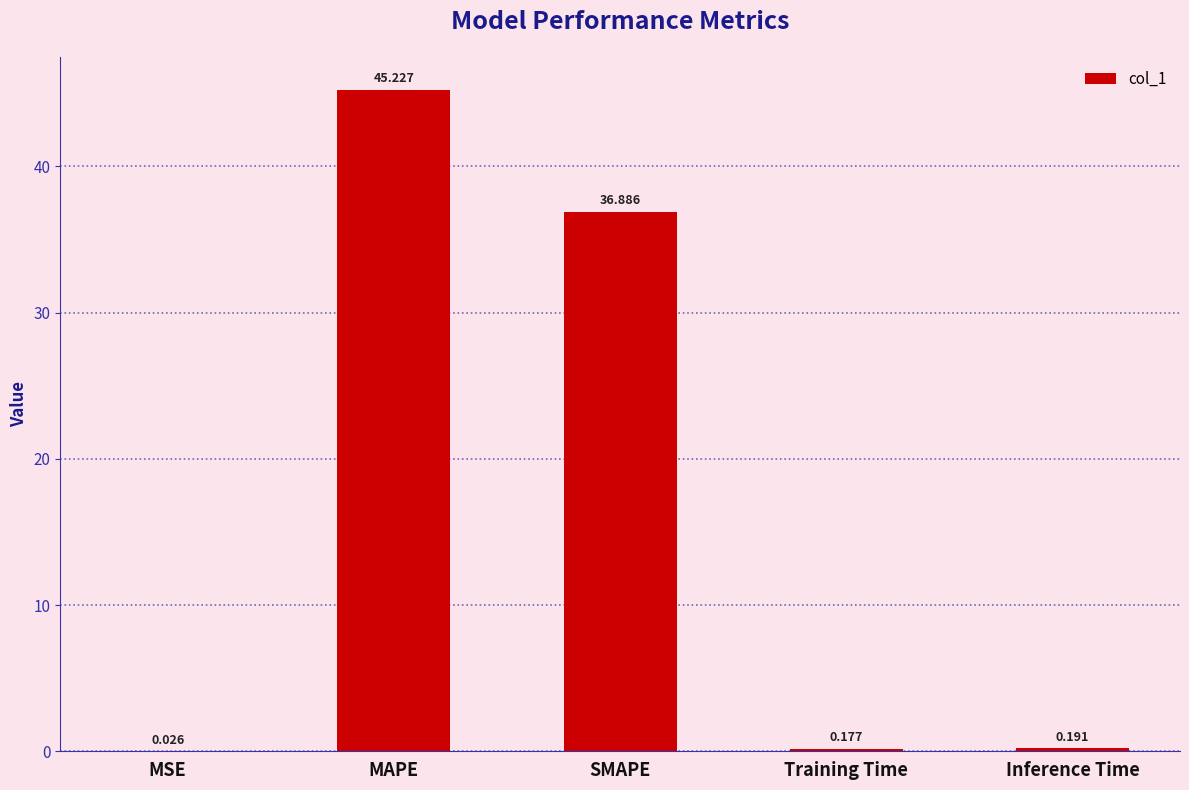

Where is the data nearest to the value 22?

SMAPE